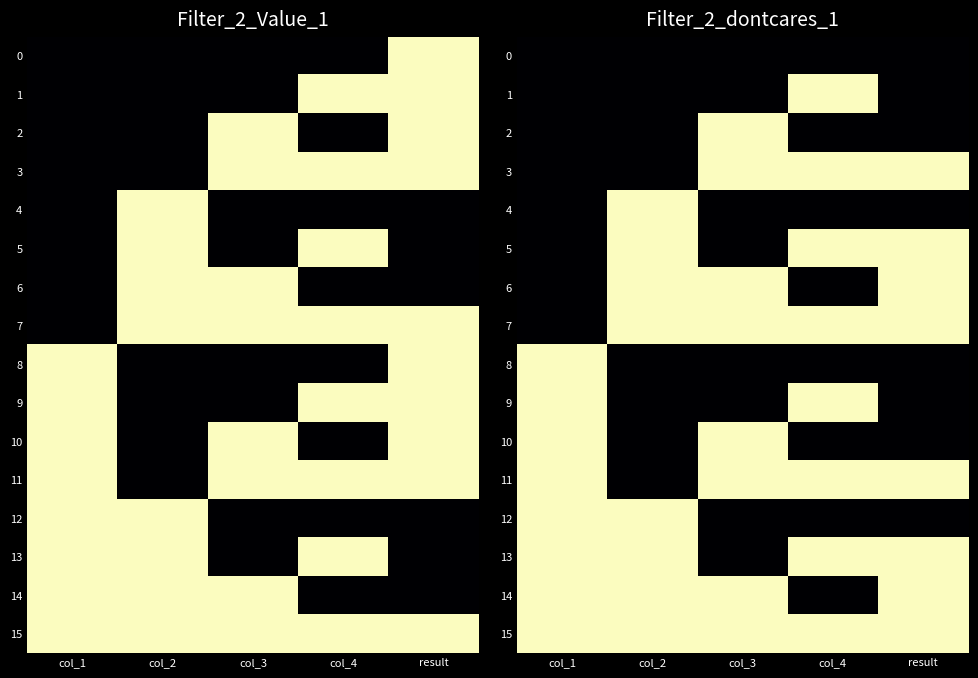

The 10 series shows 0 at col_3. True or false?

False